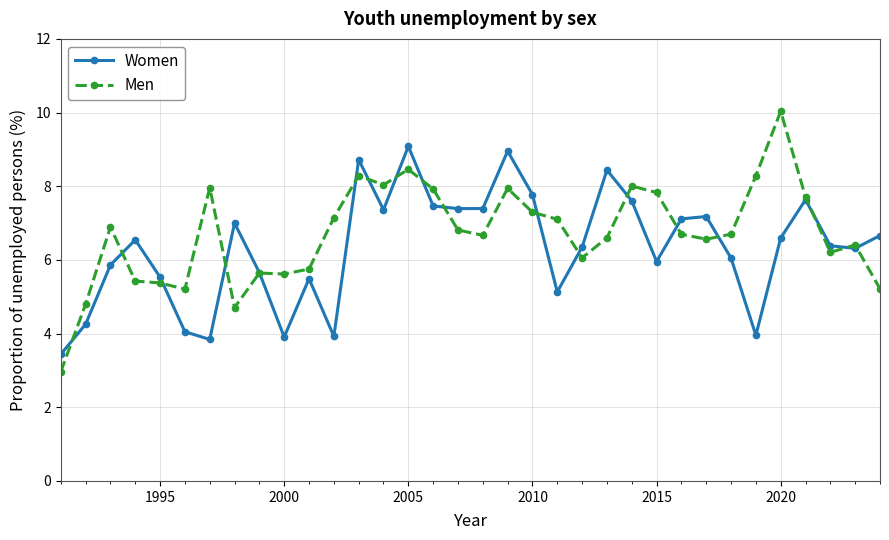

True or false: Men has more than 2 points higher than both neighbors.

True